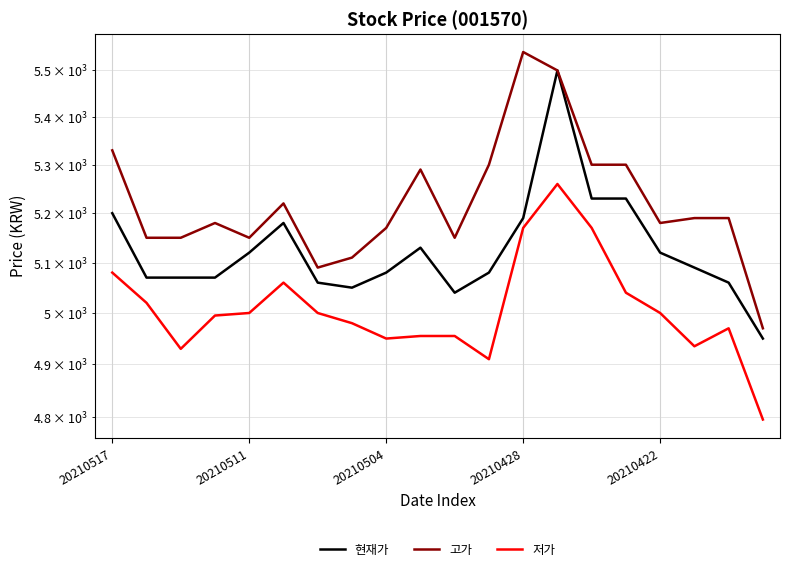

How many interior local peaks does the 고가 series have?

4